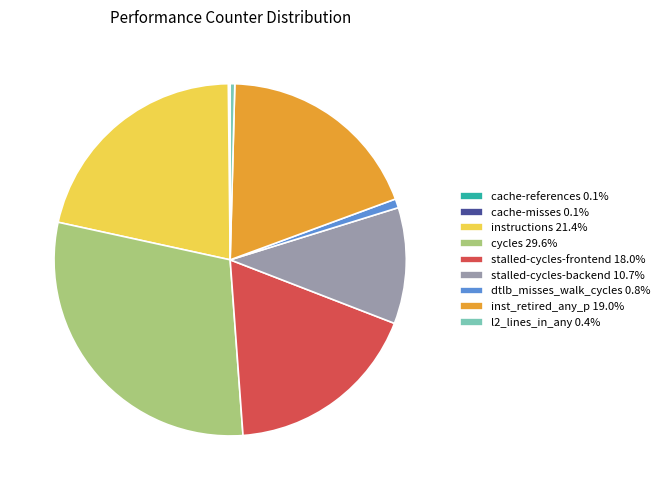

Is the sum of stalled-cycles-backend 10.7% and instructions 21.4% greater than half?

No